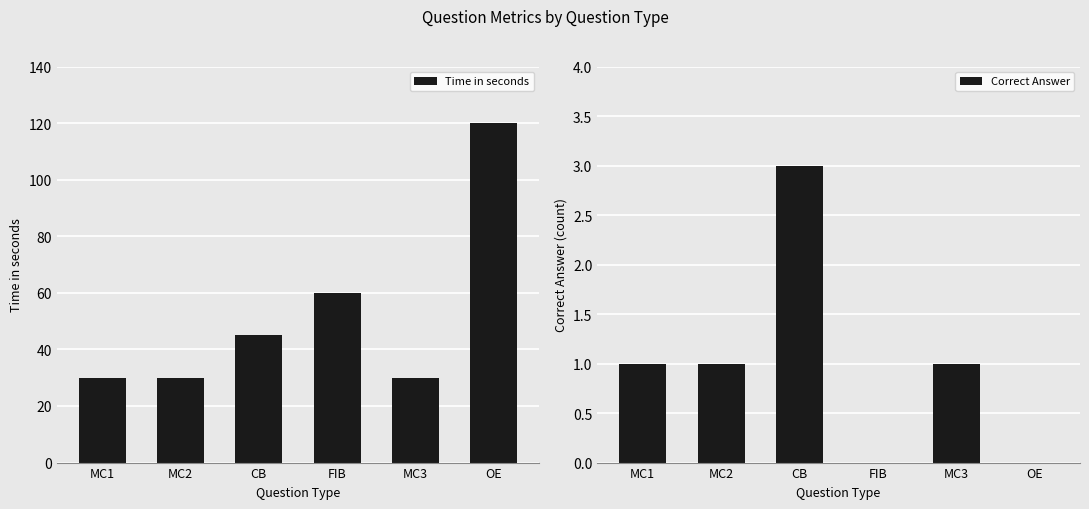

Which series has the largest total across all categories?

Time in seconds